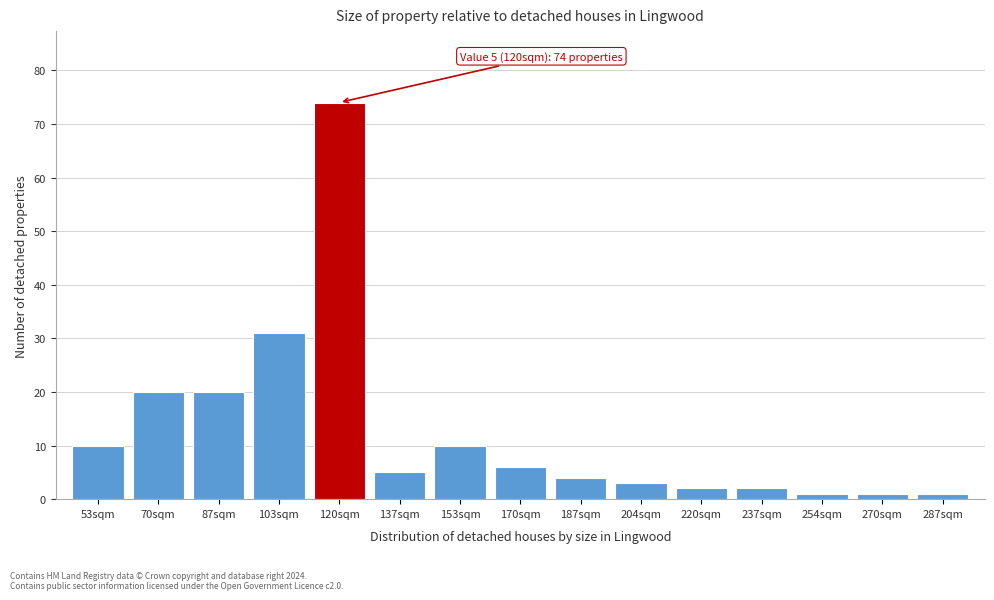

Reading right to left, transcribe all the data shown in this chart.

287sqm=1	270sqm=1	254sqm=1	237sqm=2	220sqm=2	204sqm=3	187sqm=4	170sqm=6	153sqm=10	137sqm=5	120sqm=74	103sqm=31	87sqm=20	70sqm=20	53sqm=10